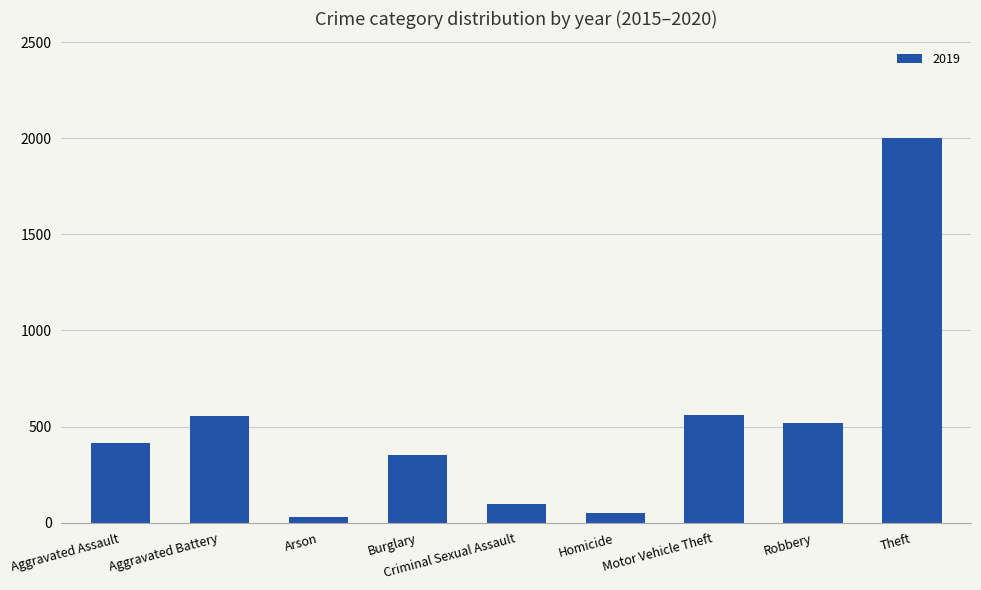

What is the label of the 9th bar from the left?

Theft